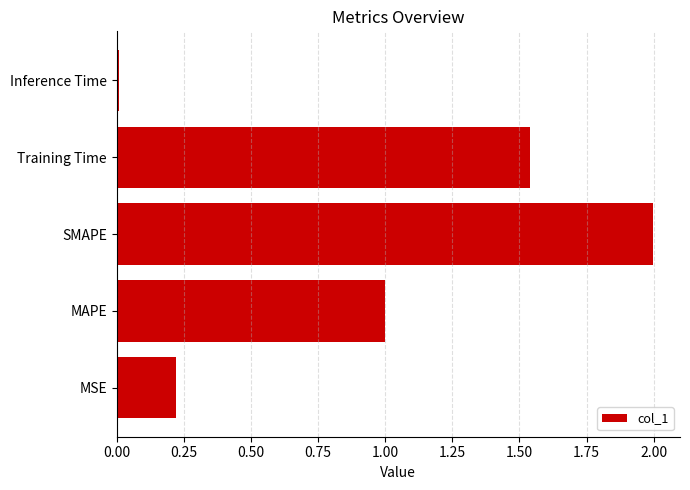

The value at SMAPE is 2.9. True or false?

False